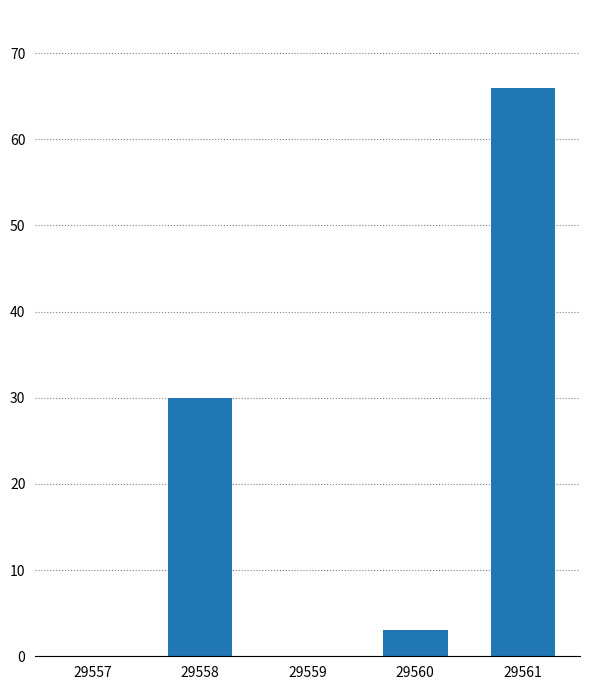

Are the bars horizontal?

No